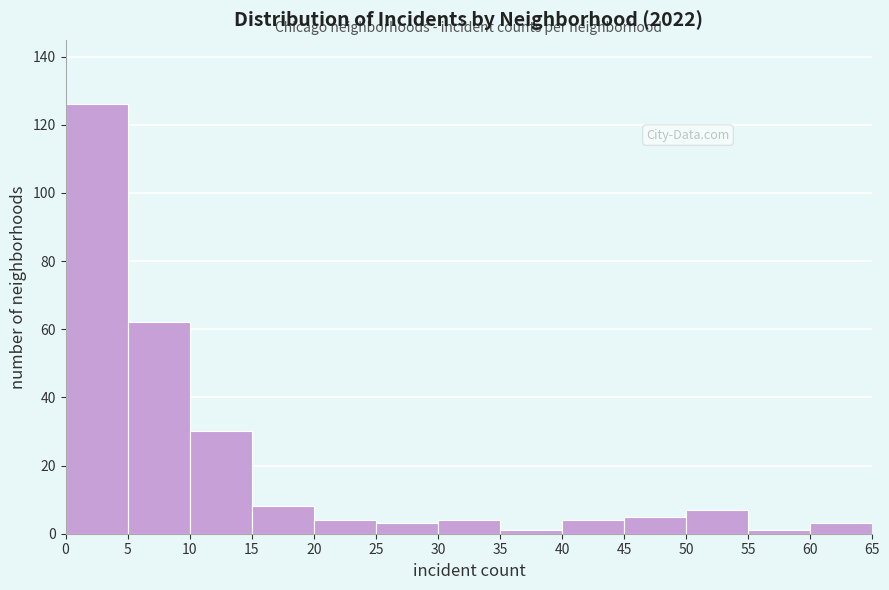

How tall is the bar that spans 25 to 30 on the x-axis? The values are not printed on the chart, so give them approximately, as read against the axis.

4